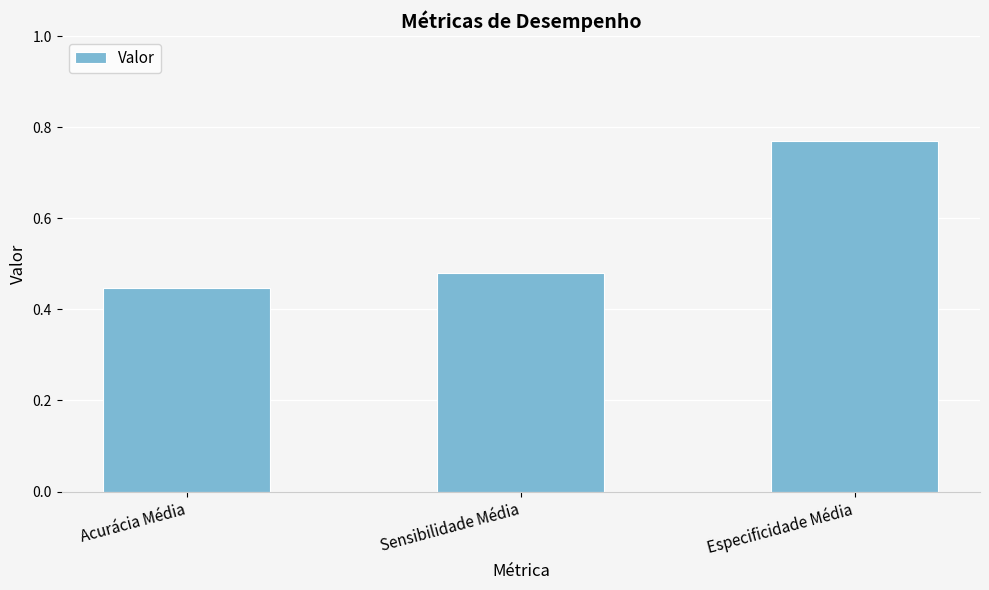

What is the difference between the values at Especificidade Média and Acurácia Média?

0.3